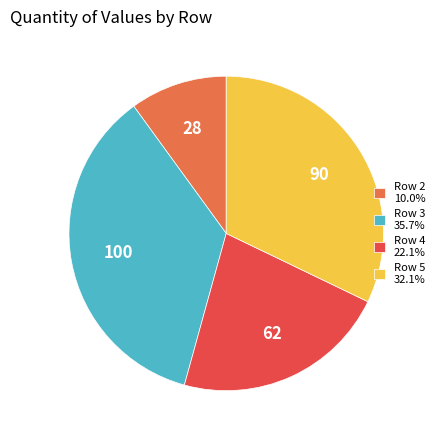

How many segments does this pie chart have?

4